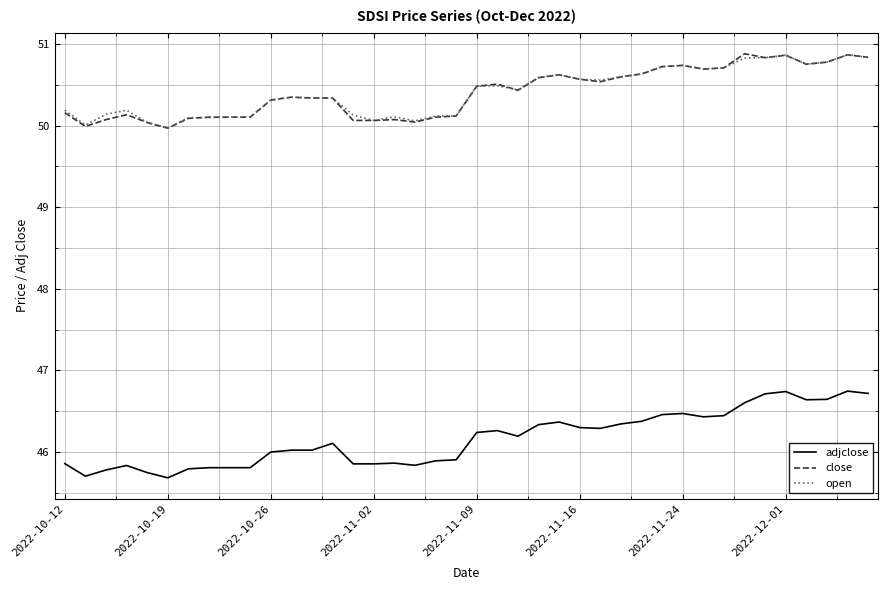

What is the highest value of the open series?

50.9